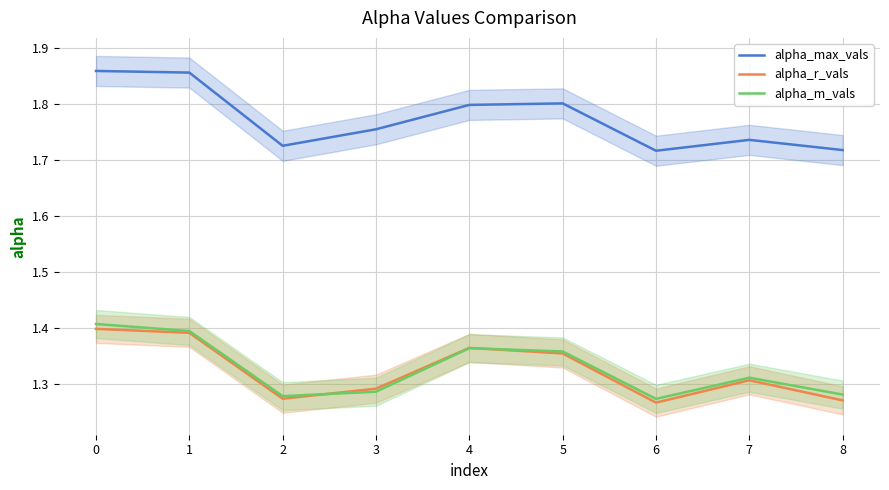

What are all the series names shown in the legend?

alpha_max_vals, alpha_r_vals, alpha_m_vals